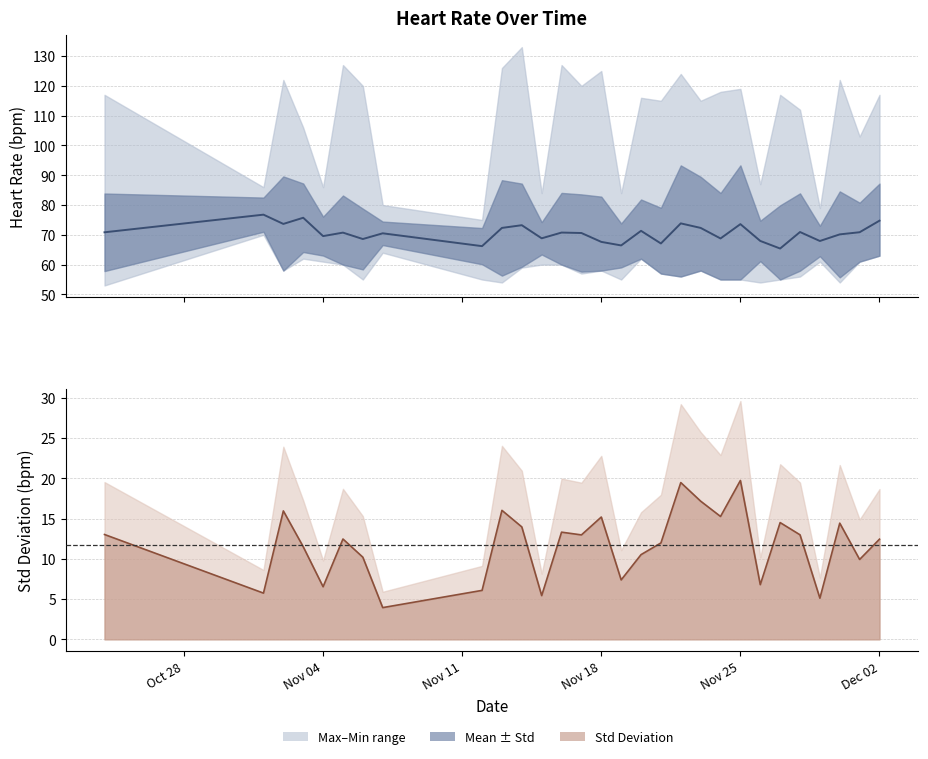

What is the difference between the maximum and minimum values in the heartrate-mean series?

11.4